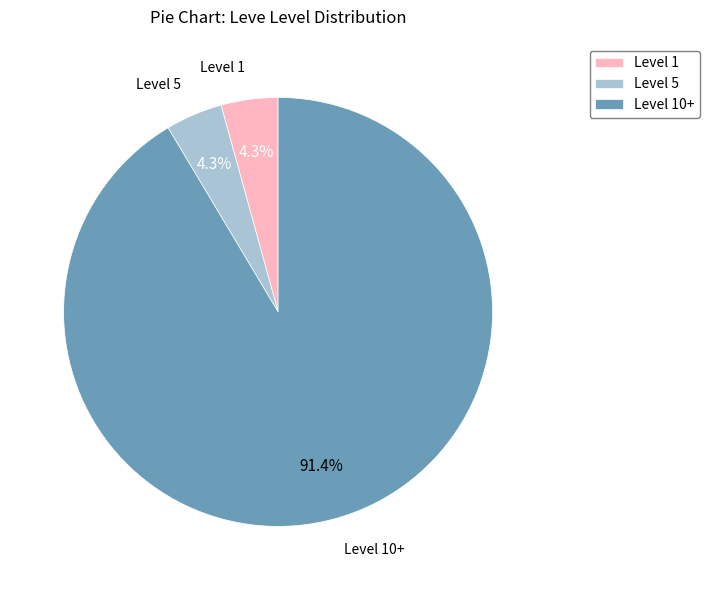

Which has a higher value, Level 10+ or Level 1?

Level 10+